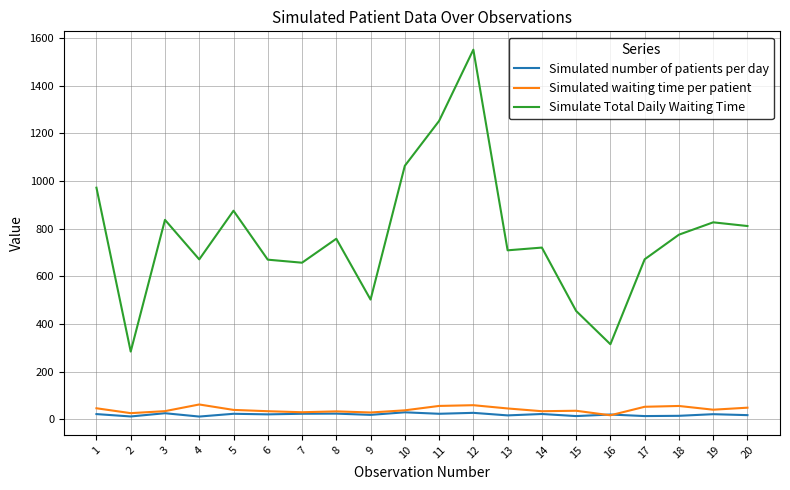

Is this an area chart (filled region under the line)?

No